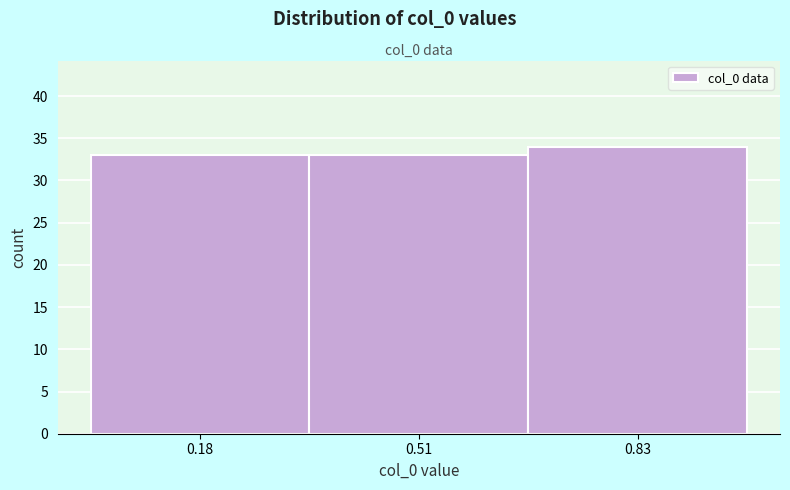

Reading left to right, list every bar in this chart as the range it spans on the x-axis followed by its height. Neither the bar edges nor the heights are printed on the chart, so give them approximately, as read against the axes.

0.01 to 0.34: 33
0.34 to 0.67: 33
0.67 to 1.00: 34